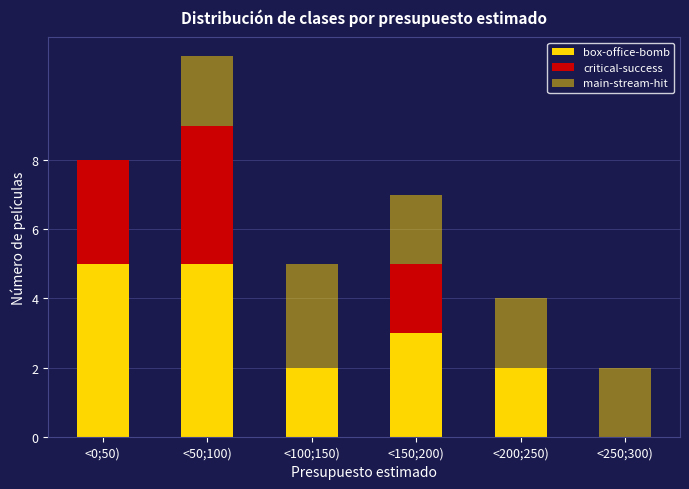

Are the bars grouped side by side (vs. stacked)?

No